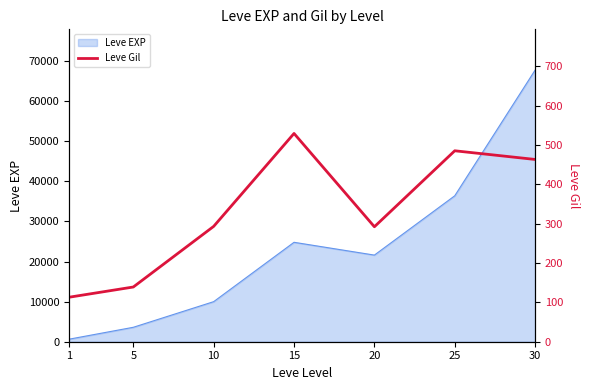

The value of Leve EXP at 20 is 31121. True or false?

False